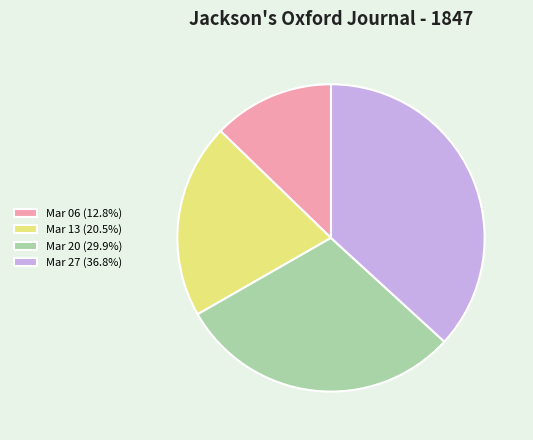

Is Mar 06 (12.8%) the majority of the pie?

No